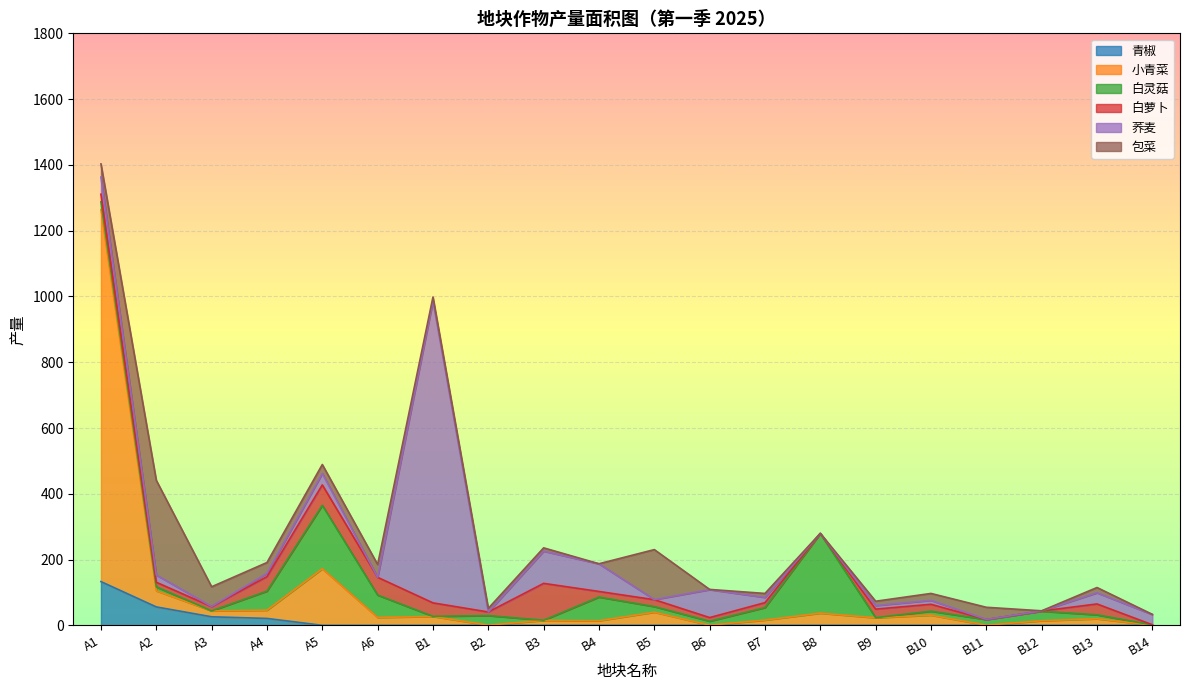

True or false: 白灵菇 has more than 0 points higher than both neighbors.

True